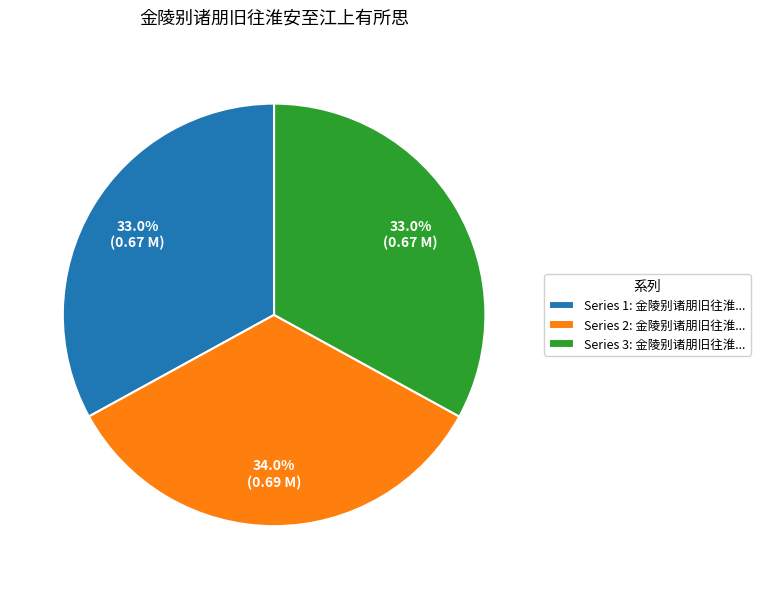

How many segments does this pie chart have?

3